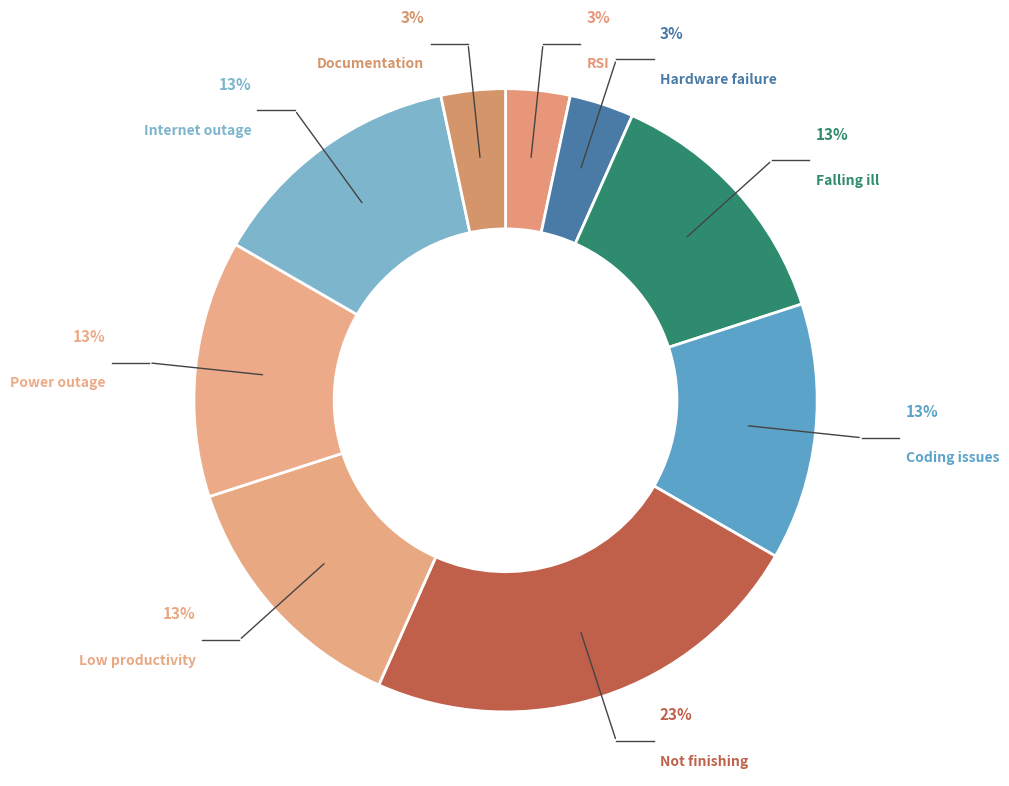

Count the number of slices in the pie.

9